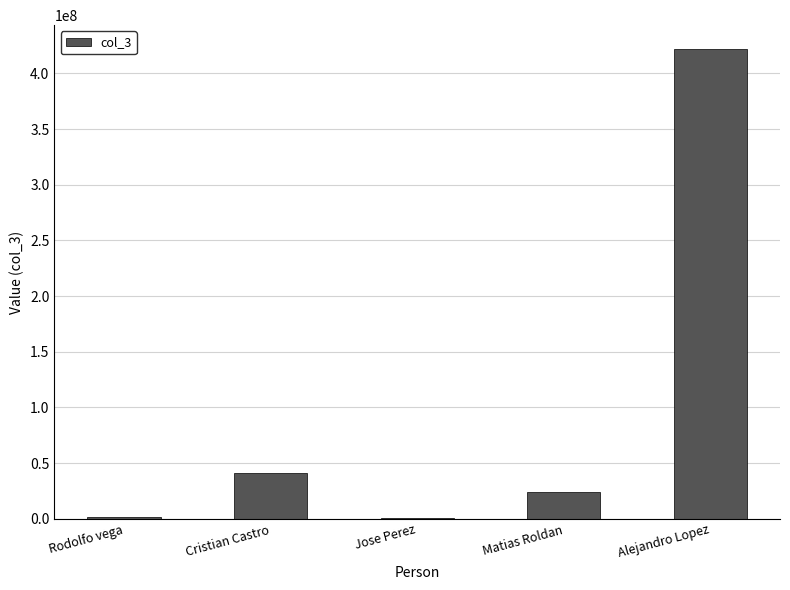

What is the sum of all values?

489548864